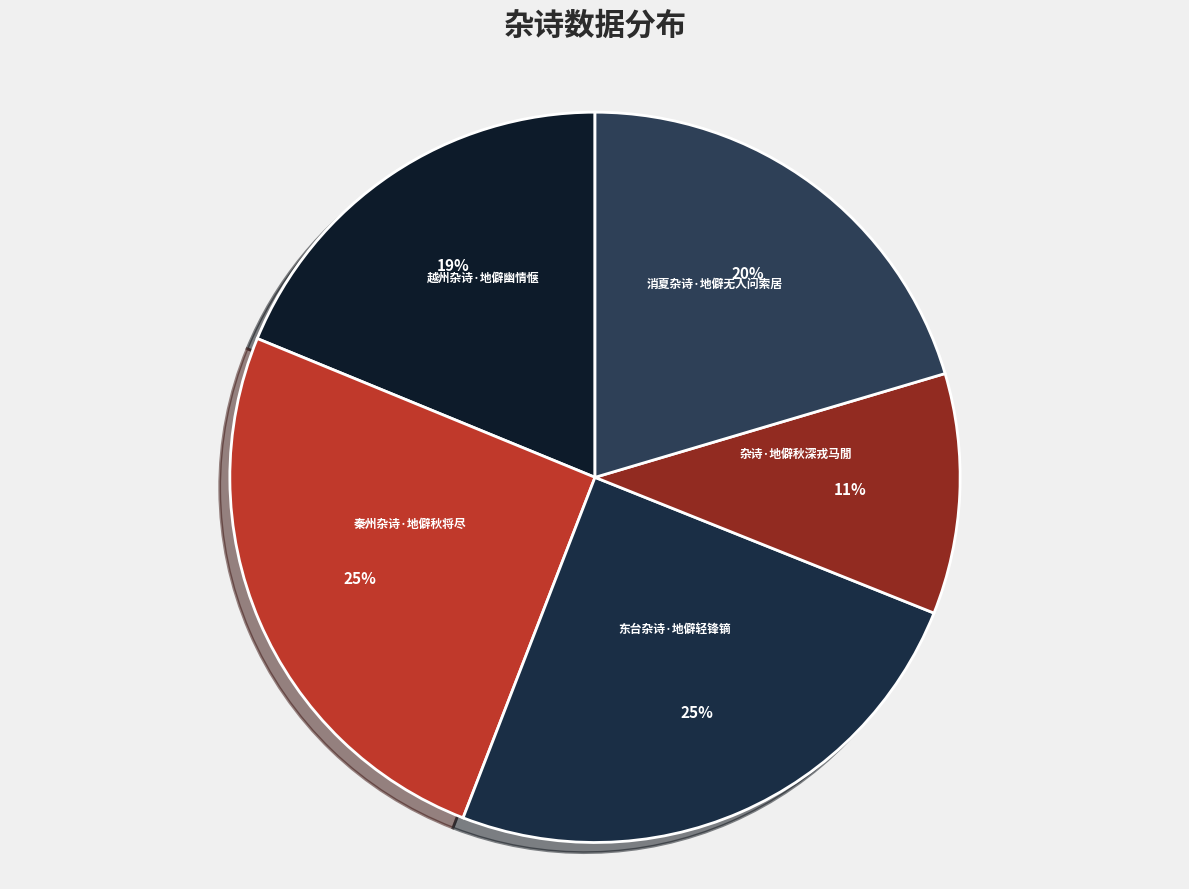

To the nearest percent, what is the average slice percentage?

20%